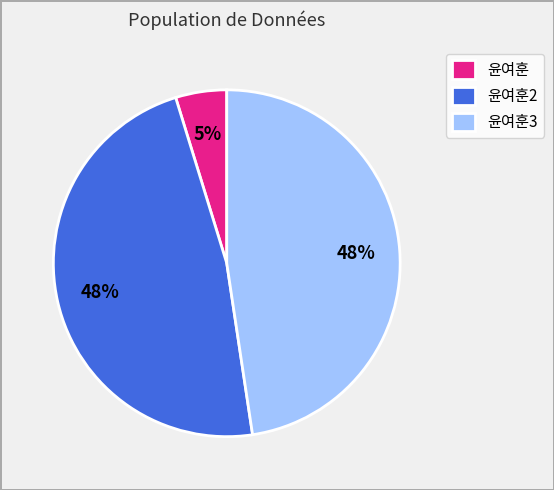

Is there a majority slice in this chart?

No